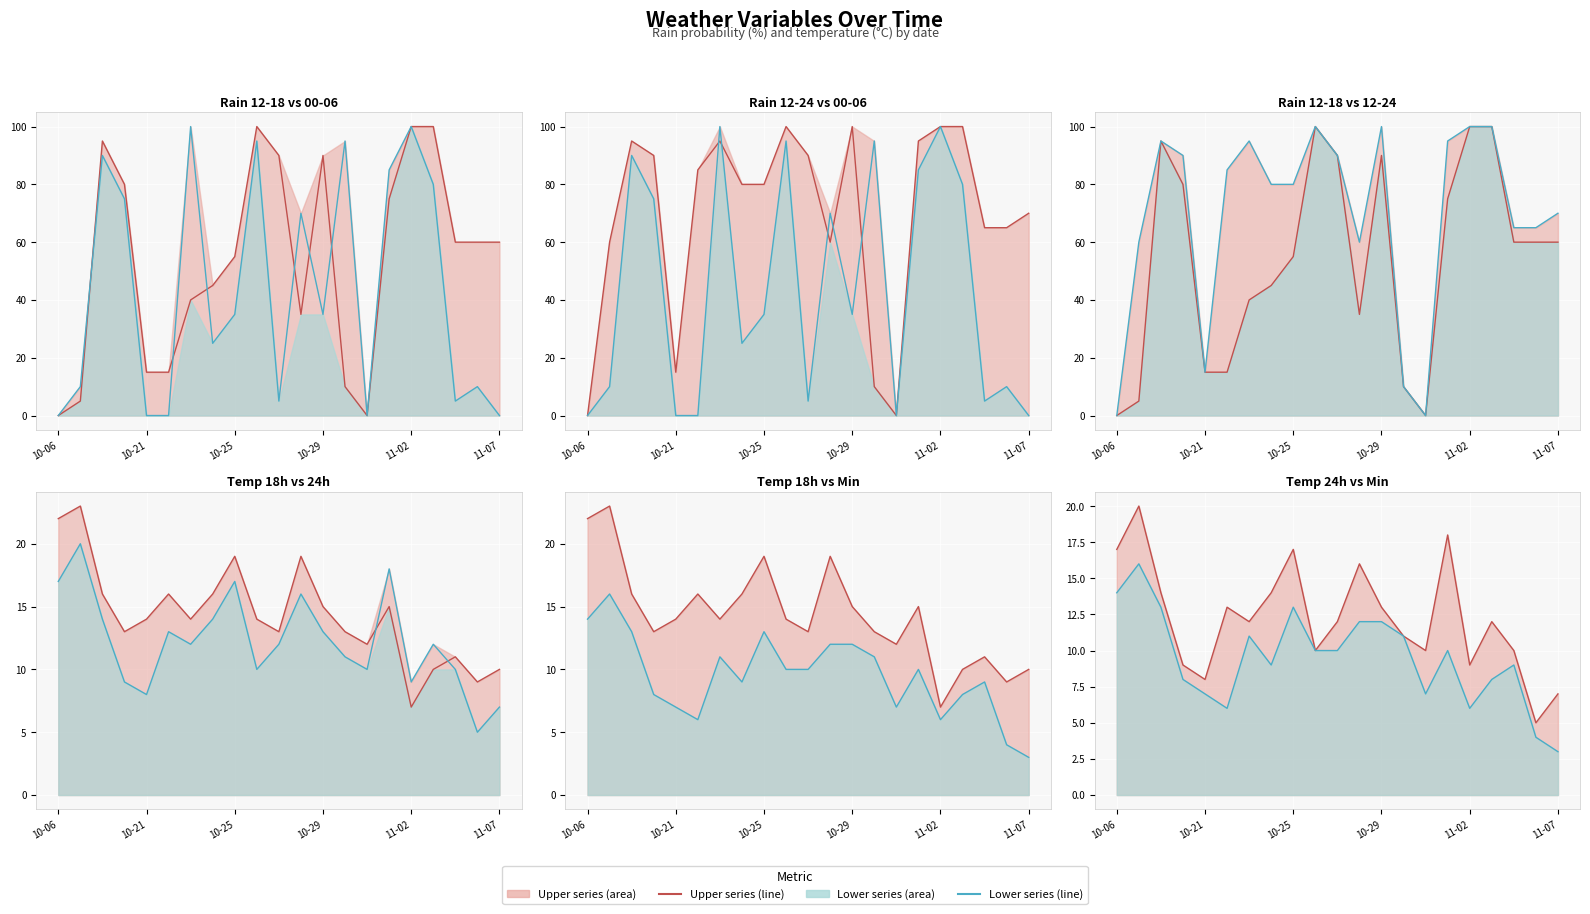

At 11-02, list the series in order from largest to smallest.

rain_12-18 line, rain_00-06 line, rain_12-24 line, temp_24 line, temp_18 line, temp_min line